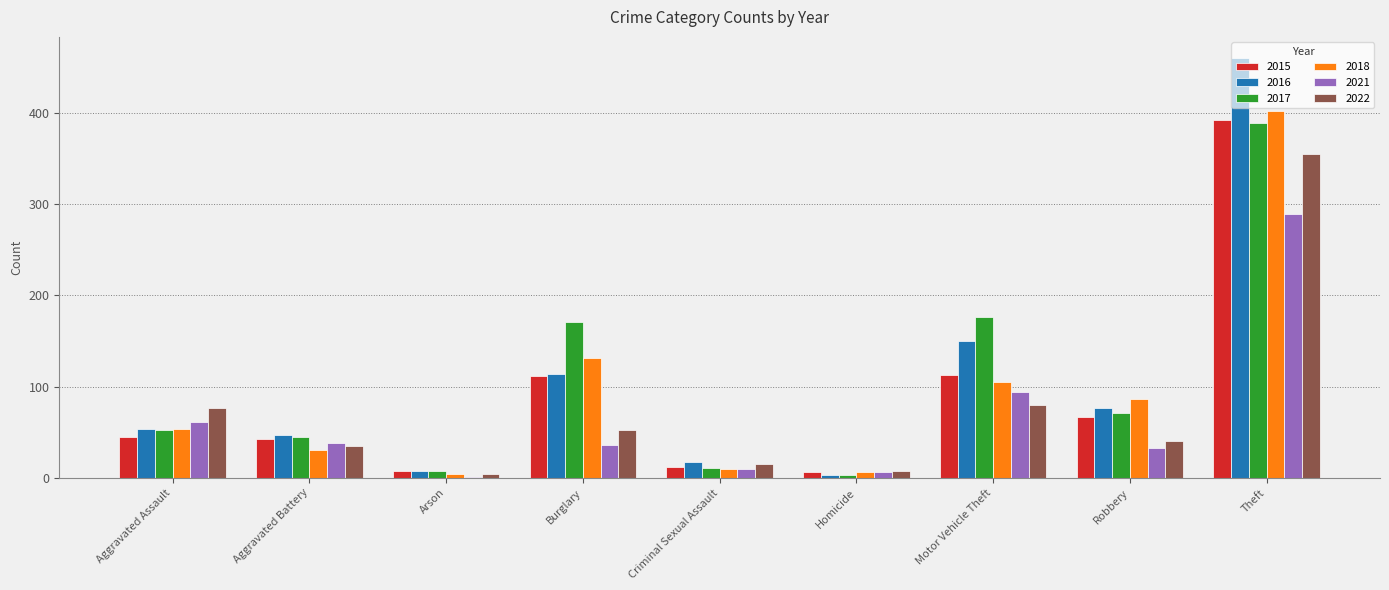

Is the value of 2021 at Arson greater than the value of 2016 at Criminal Sexual Assault?

No